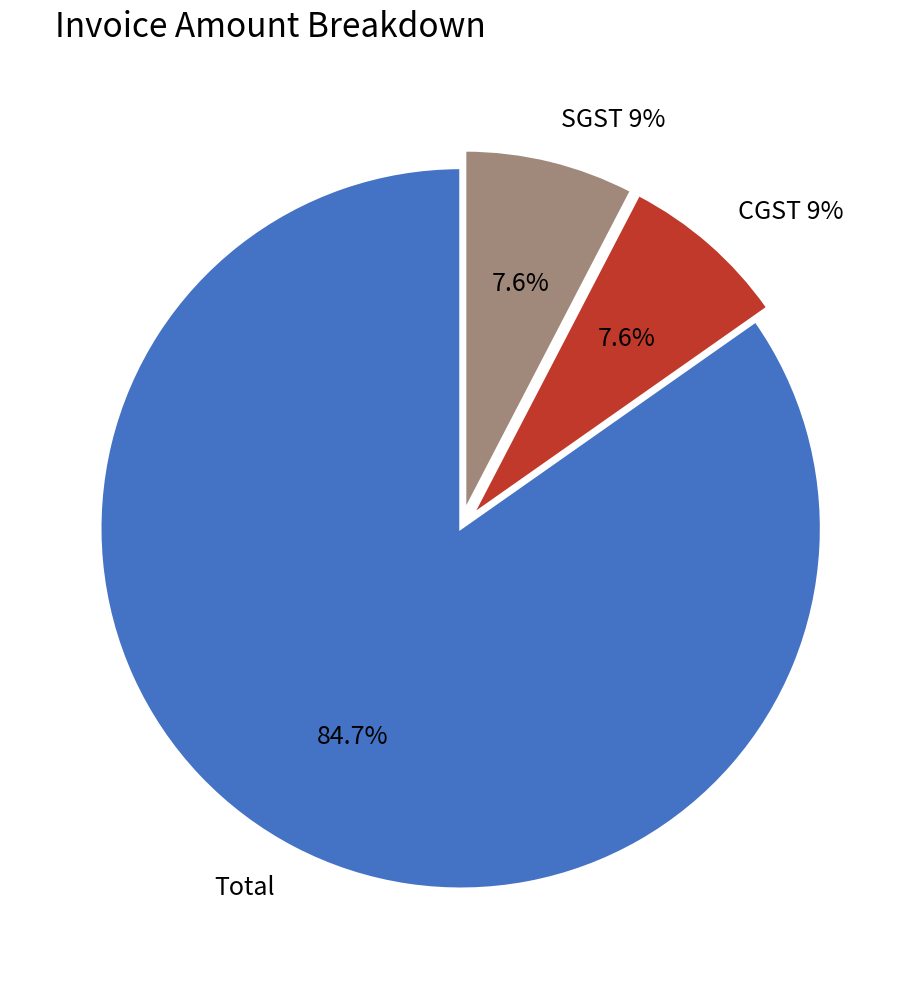

Is SGST 9% the majority of the pie?

No